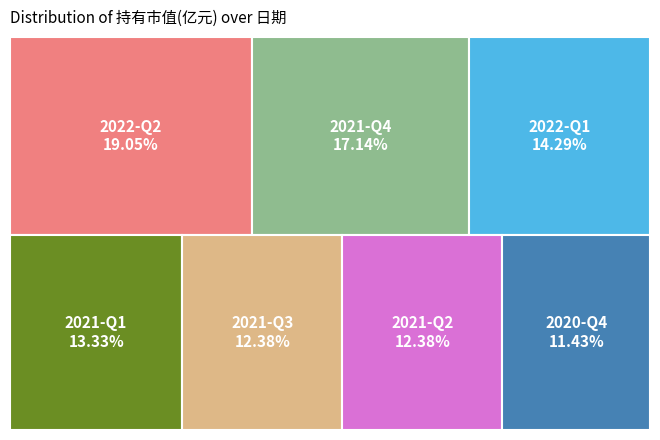

To the nearest percent, what percentage of the pie is 2021-Q4?

17%